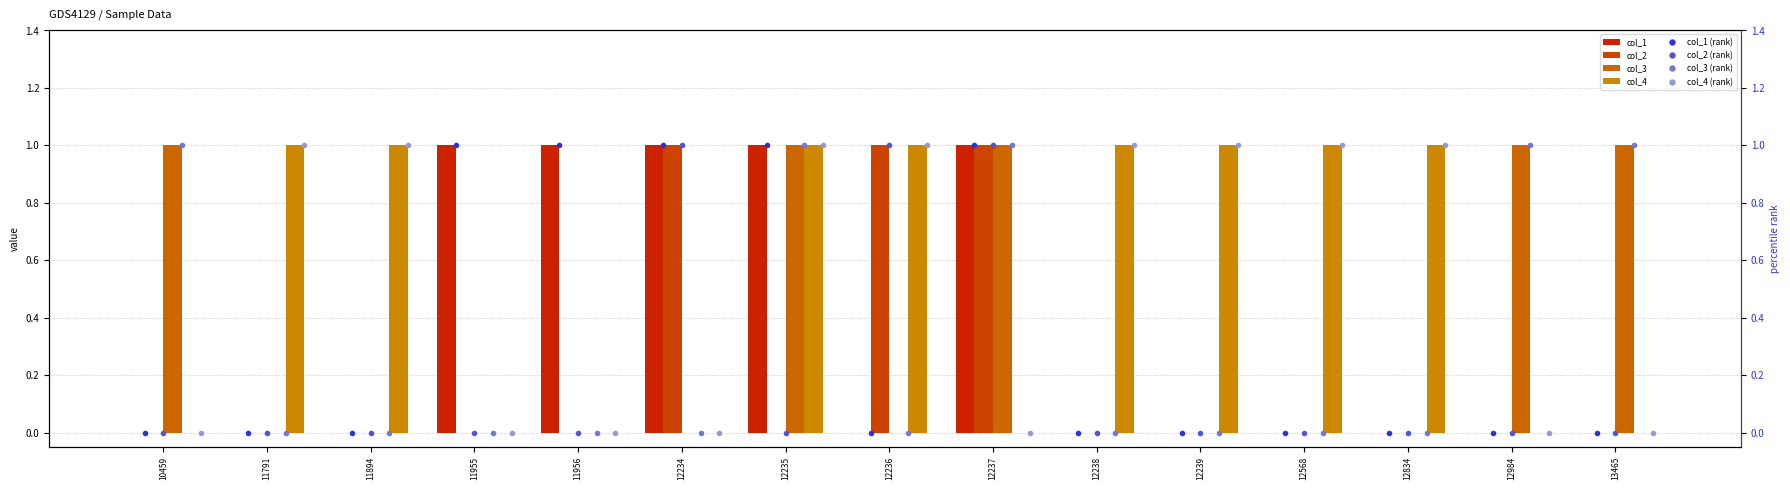

Is the value of col_4 at 12834 greater than the value of col_1 at 12237?

No